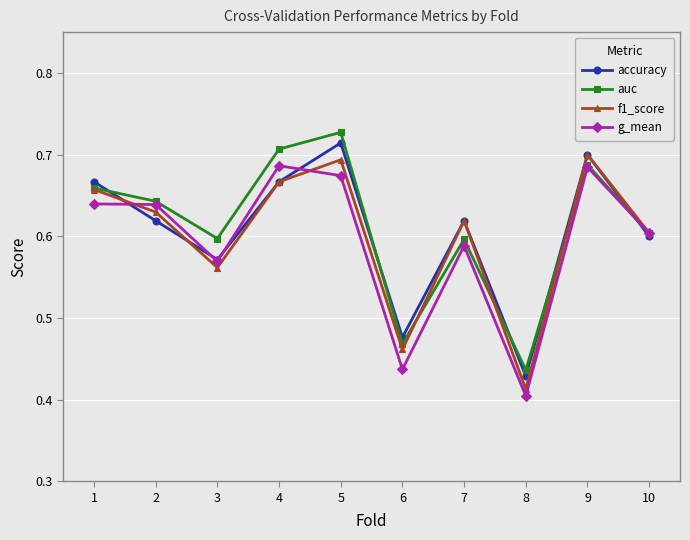

Is it true that f1_score equals 0.2 at 8?

False